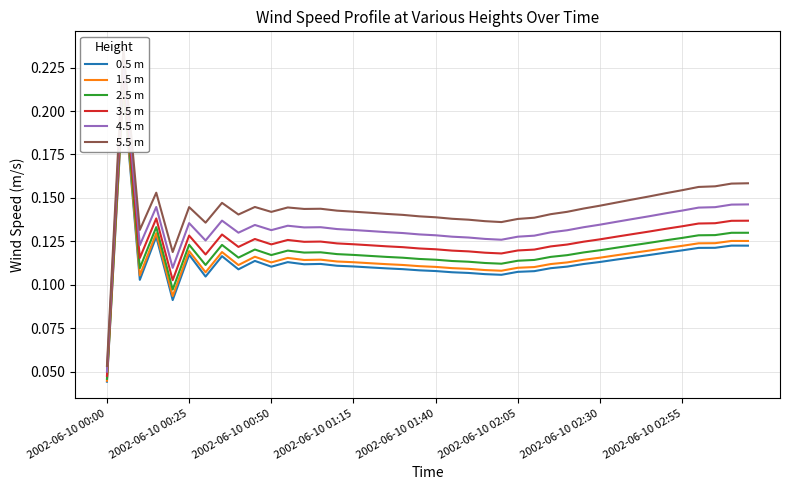

Which series has the widest spread of values?

5.5 m